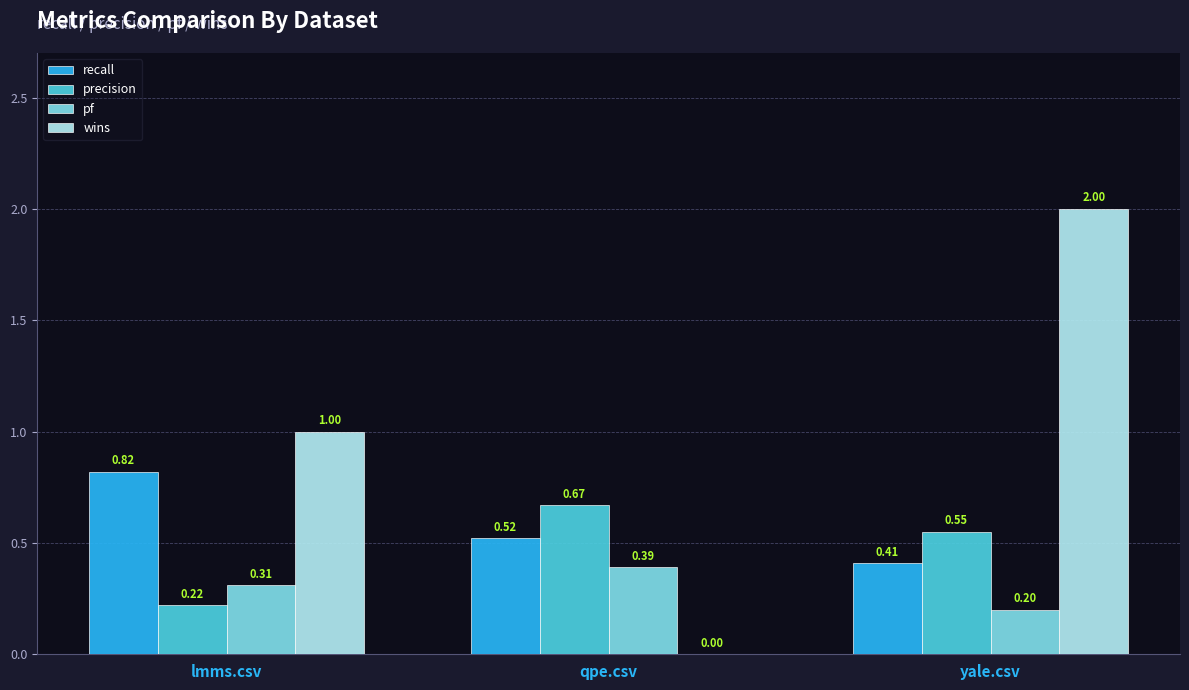

How many groups of bars are there?

3